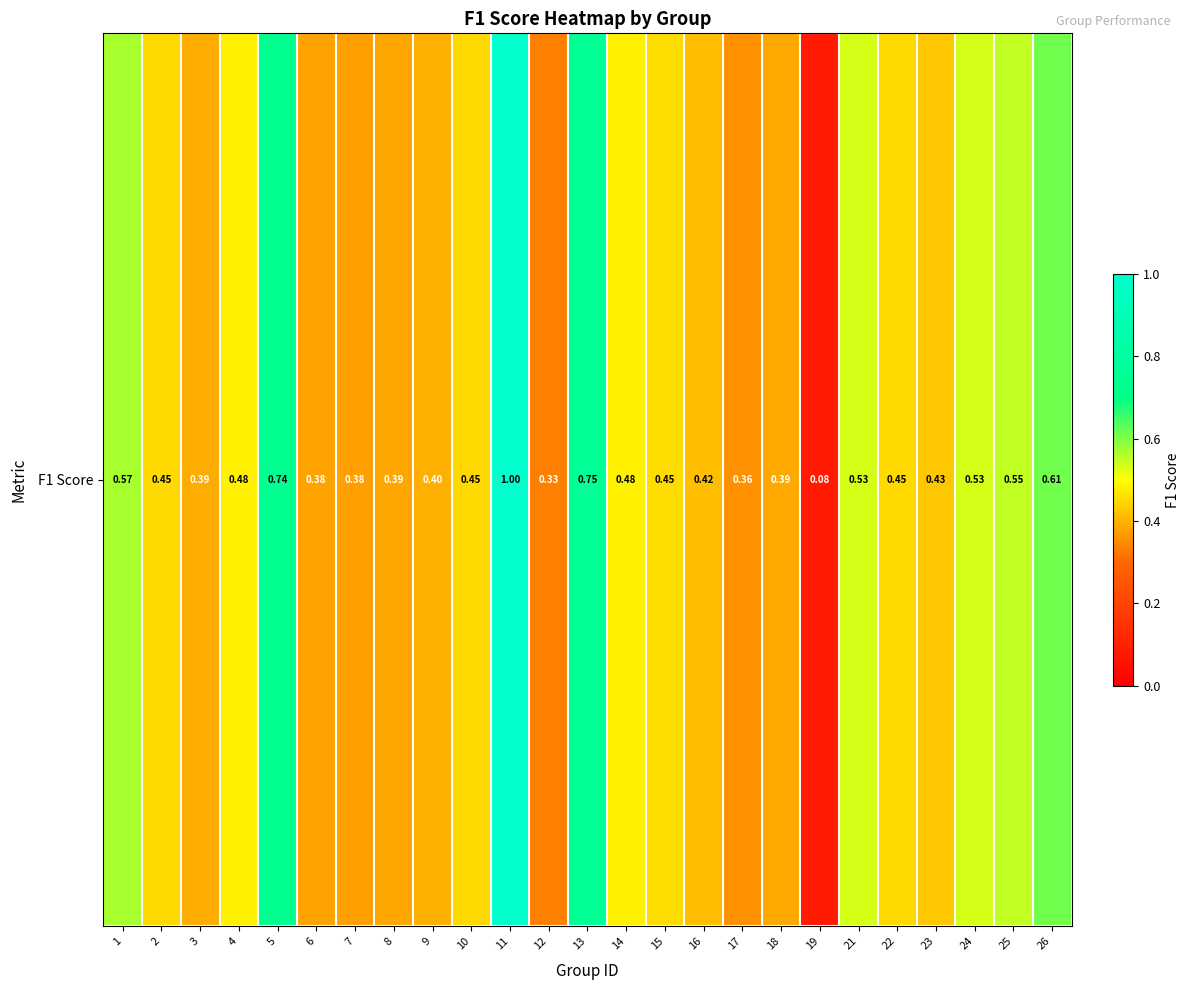

Reading left to right, transcribe all the data shown in this chart.

1=0.6	2=0.5	3=0.4	4=0.5	5=0.7	6=0.4	7=0.4	8=0.4	9=0.4	10=0.5	11=1.0	12=0.3	13=0.8	14=0.5	15=0.5	16=0.4	17=0.4	18=0.4	19=0.1	21=0.5	22=0.5	23=0.4	24=0.5	25=0.5	26=0.6